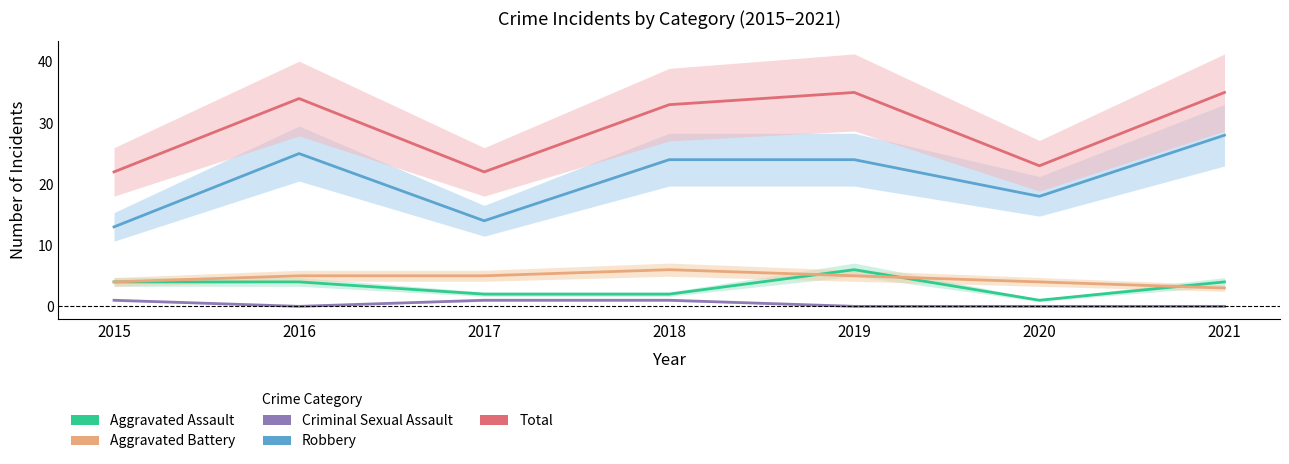

What is the sum of the Aggravated Assault values at 2017 and 2020?

3